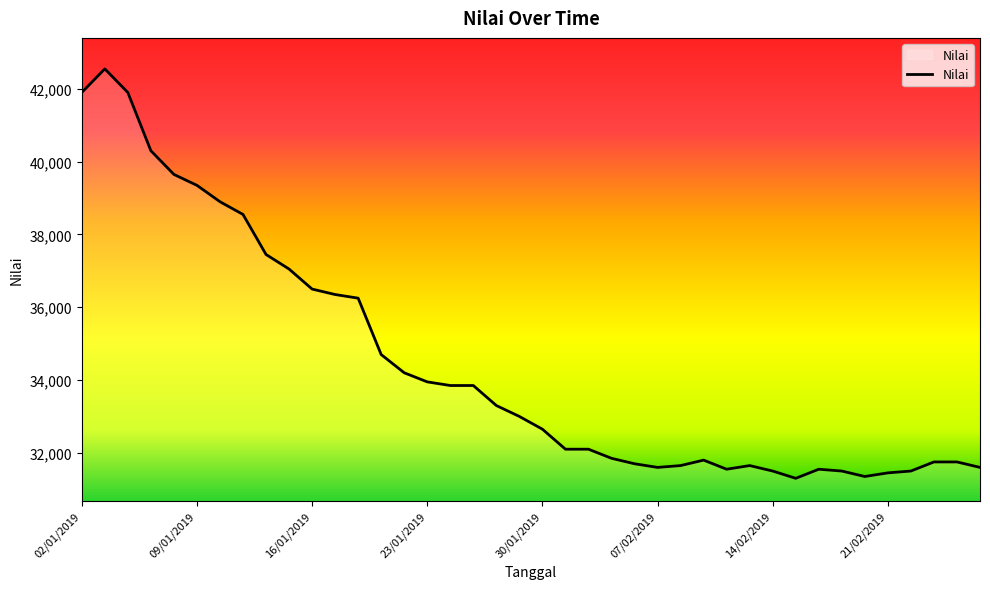

What is the maximum value shown in the chart?

42550